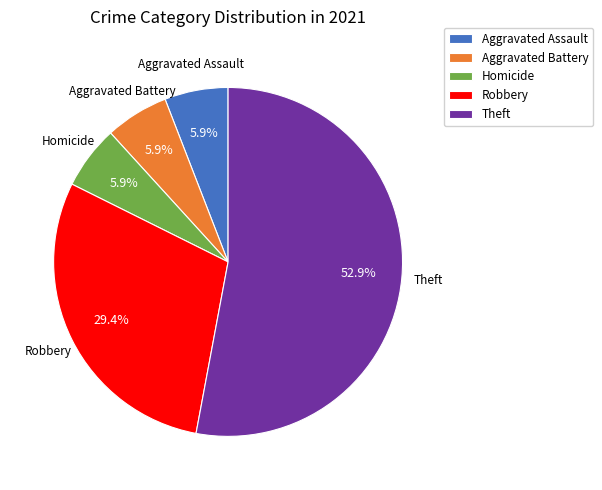

Which slice is the largest?

Theft